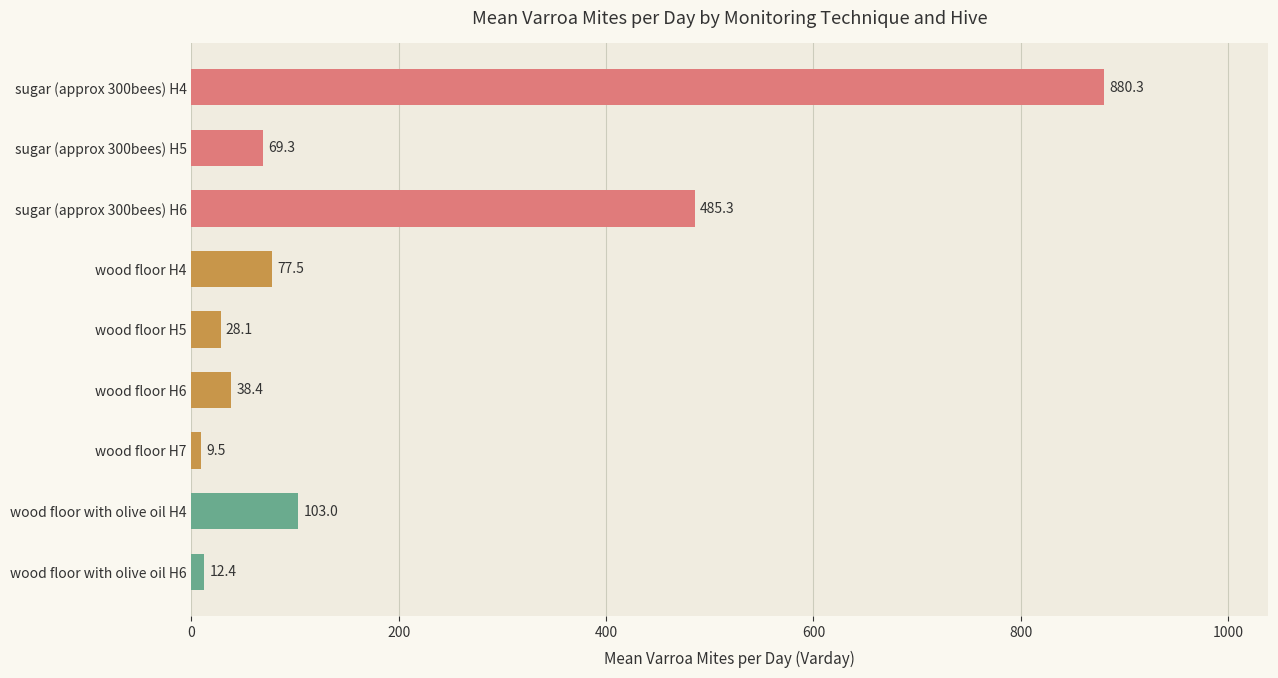

What is the smallest value displayed?

9.5